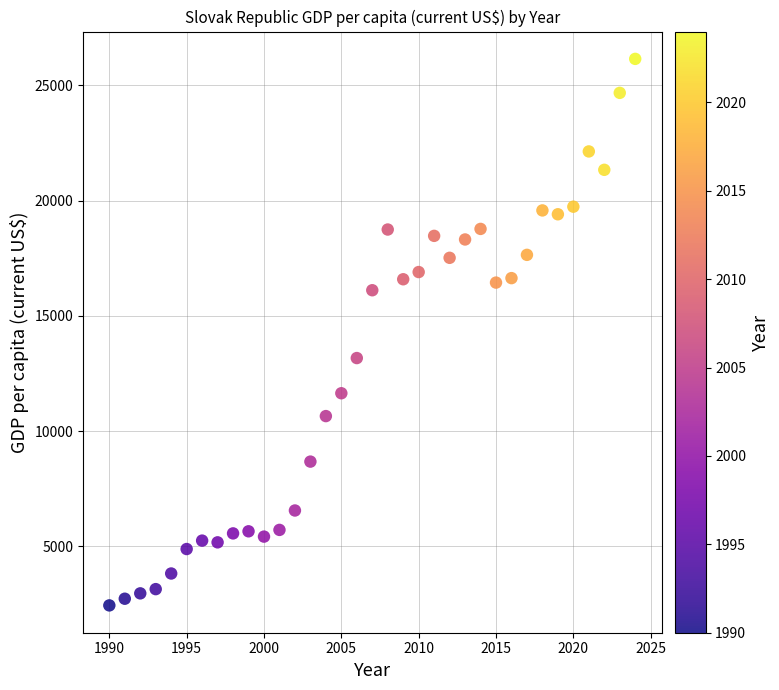

What Y value in the scatter plot is closest to 14292?

13167.9